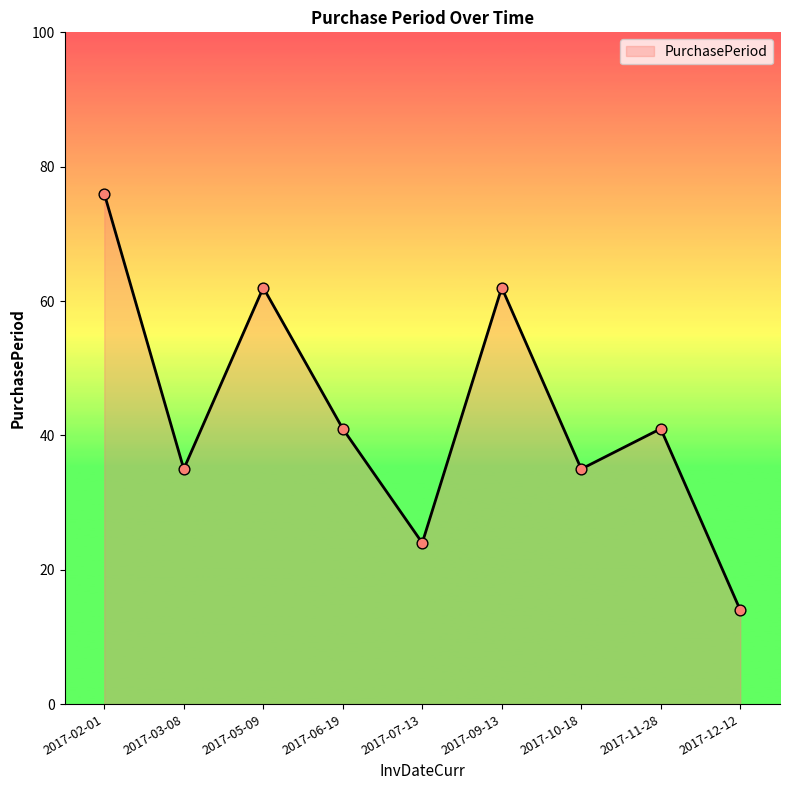

Approximately how many times larger is the value at 2017-02-01 compared to 2017-09-13?

1.2